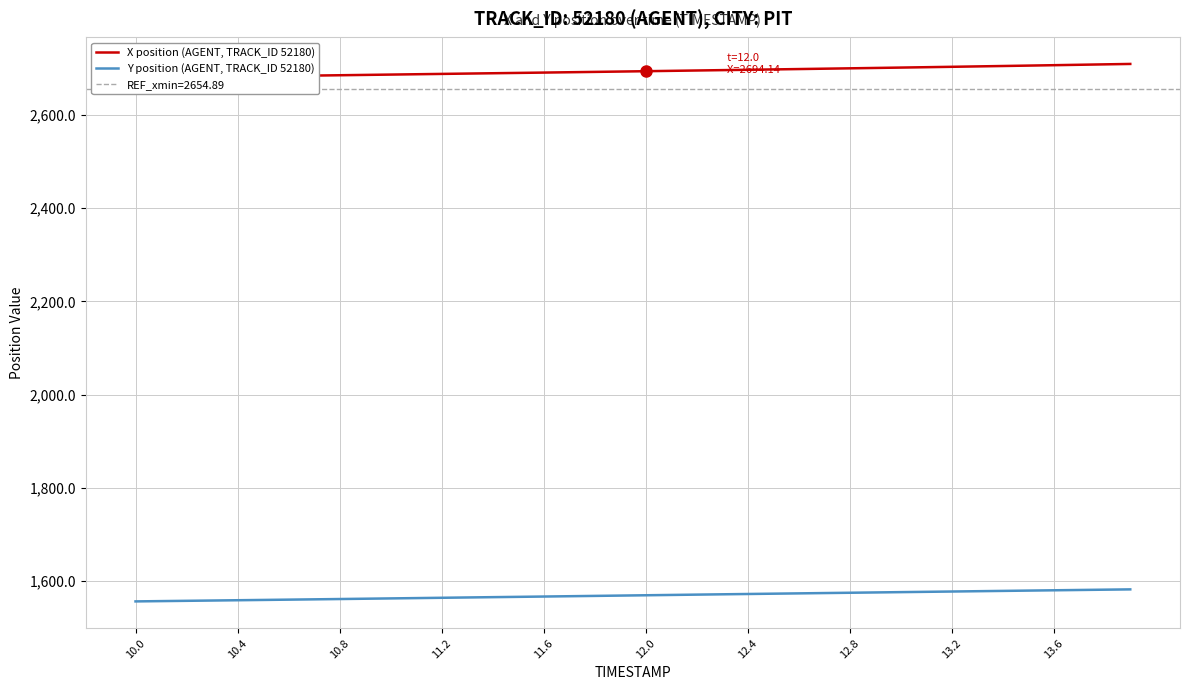

Does the chart have visible grid lines?

Yes